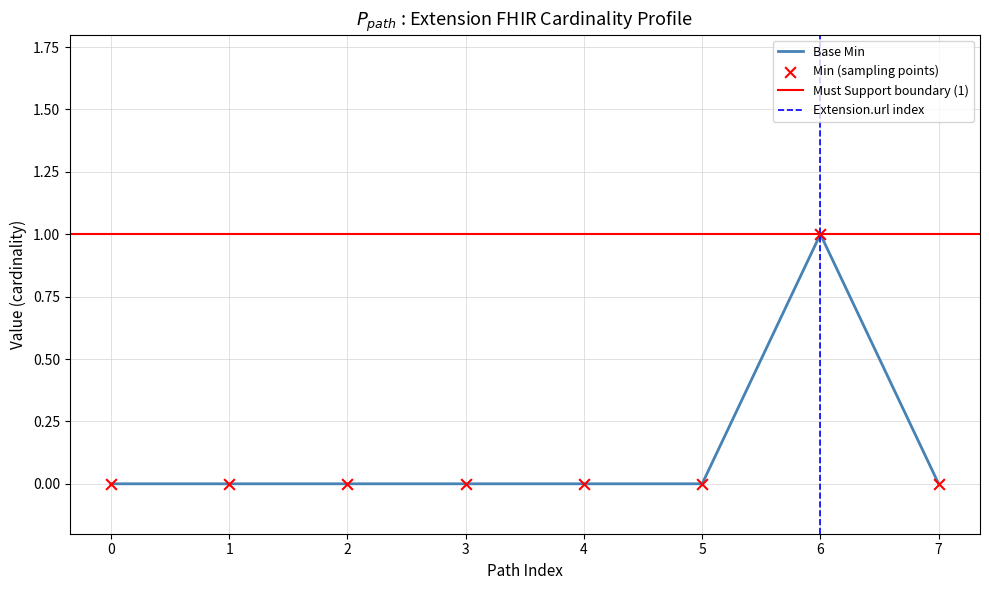

Is it true that Base Min equals 0 at 4?

True